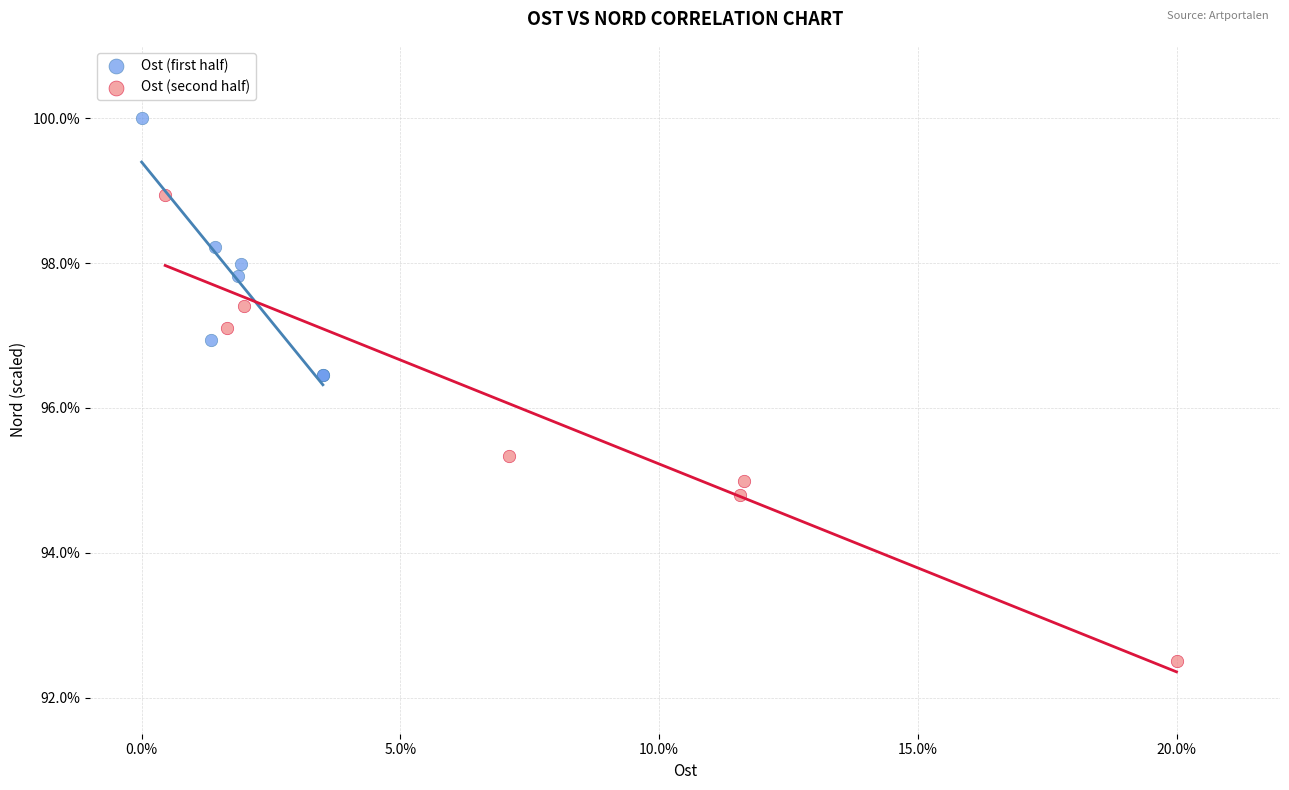

Which series has the largest Y range (max minus min)?

Ost (second half)